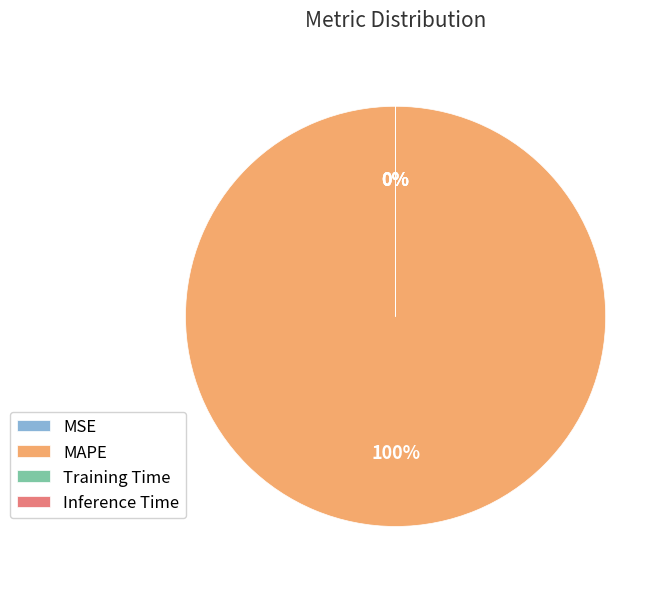

What is the total percentage of MAPE and Training Time?

100.0%